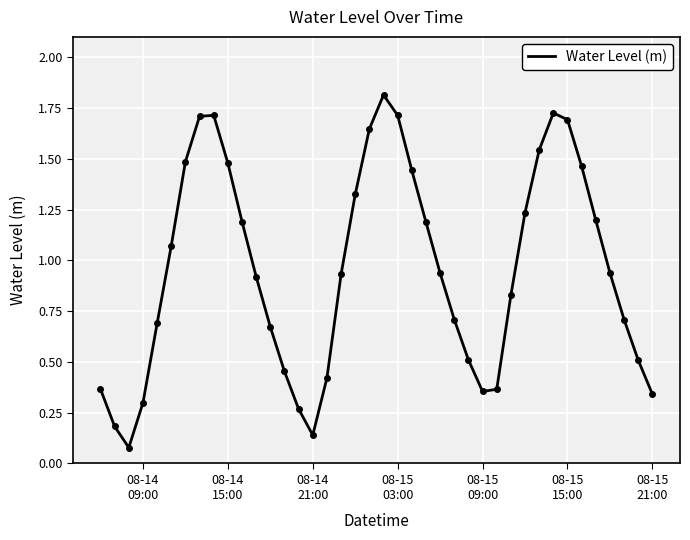

What is the greatest value displayed?

1.8